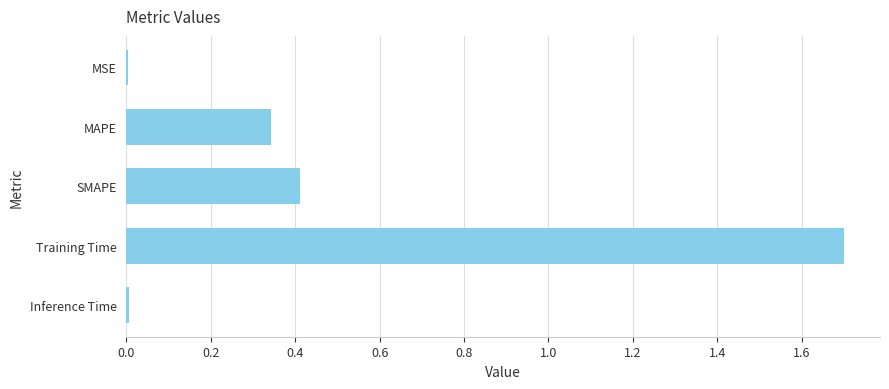

What is the change in value from MAPE to Training Time?

+1.4